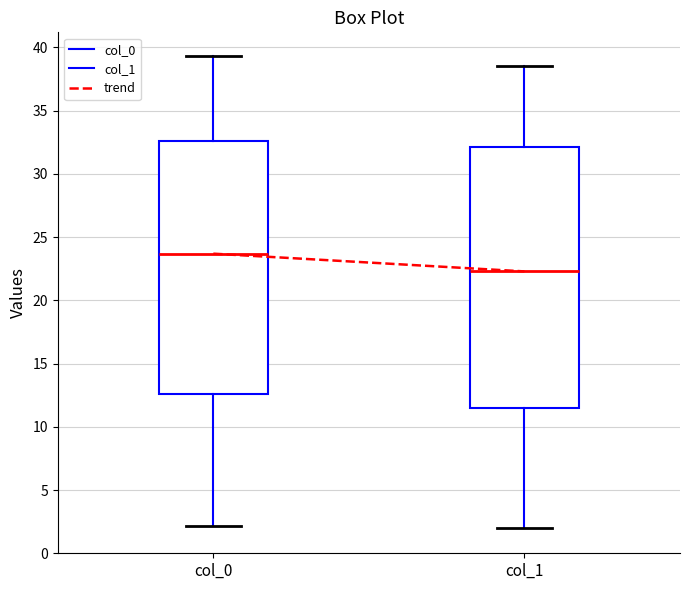

Where is the upper edge of the box for col_1 on the y-axis? The values are not printed on the chart, so give them approximately, as read against the axis.

32.0